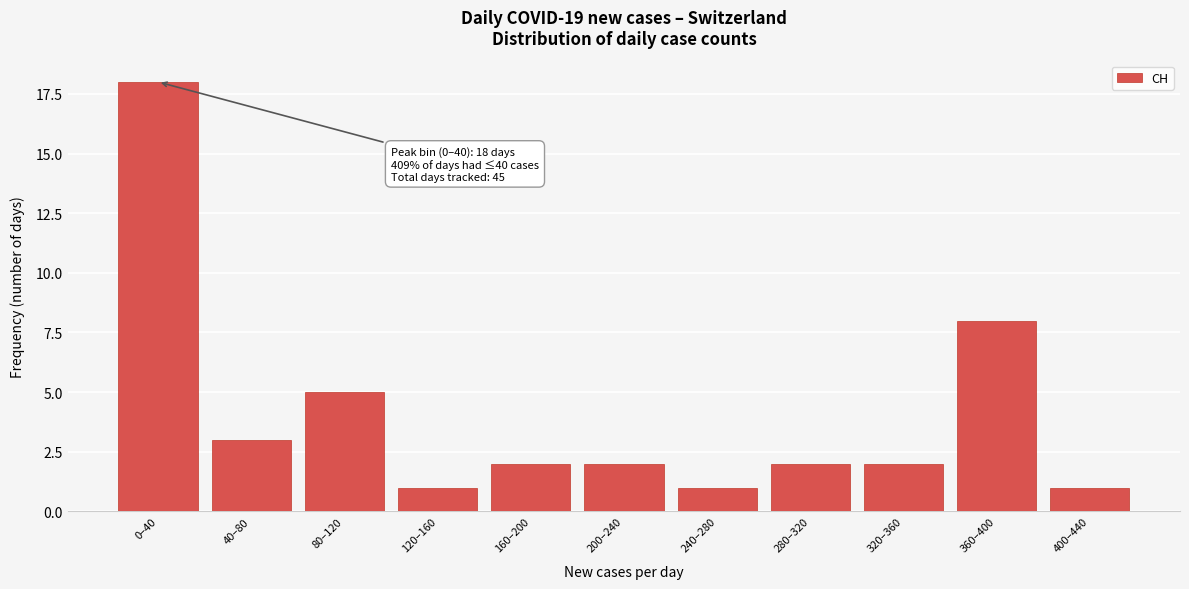

Reading left to right, what are all the values shown in this chart?

0–40=18	40–80=3	80–120=5	120–160=1	160–200=2	200–240=2	240–280=1	280–320=2	320–360=2	360–400=8	400–440=1